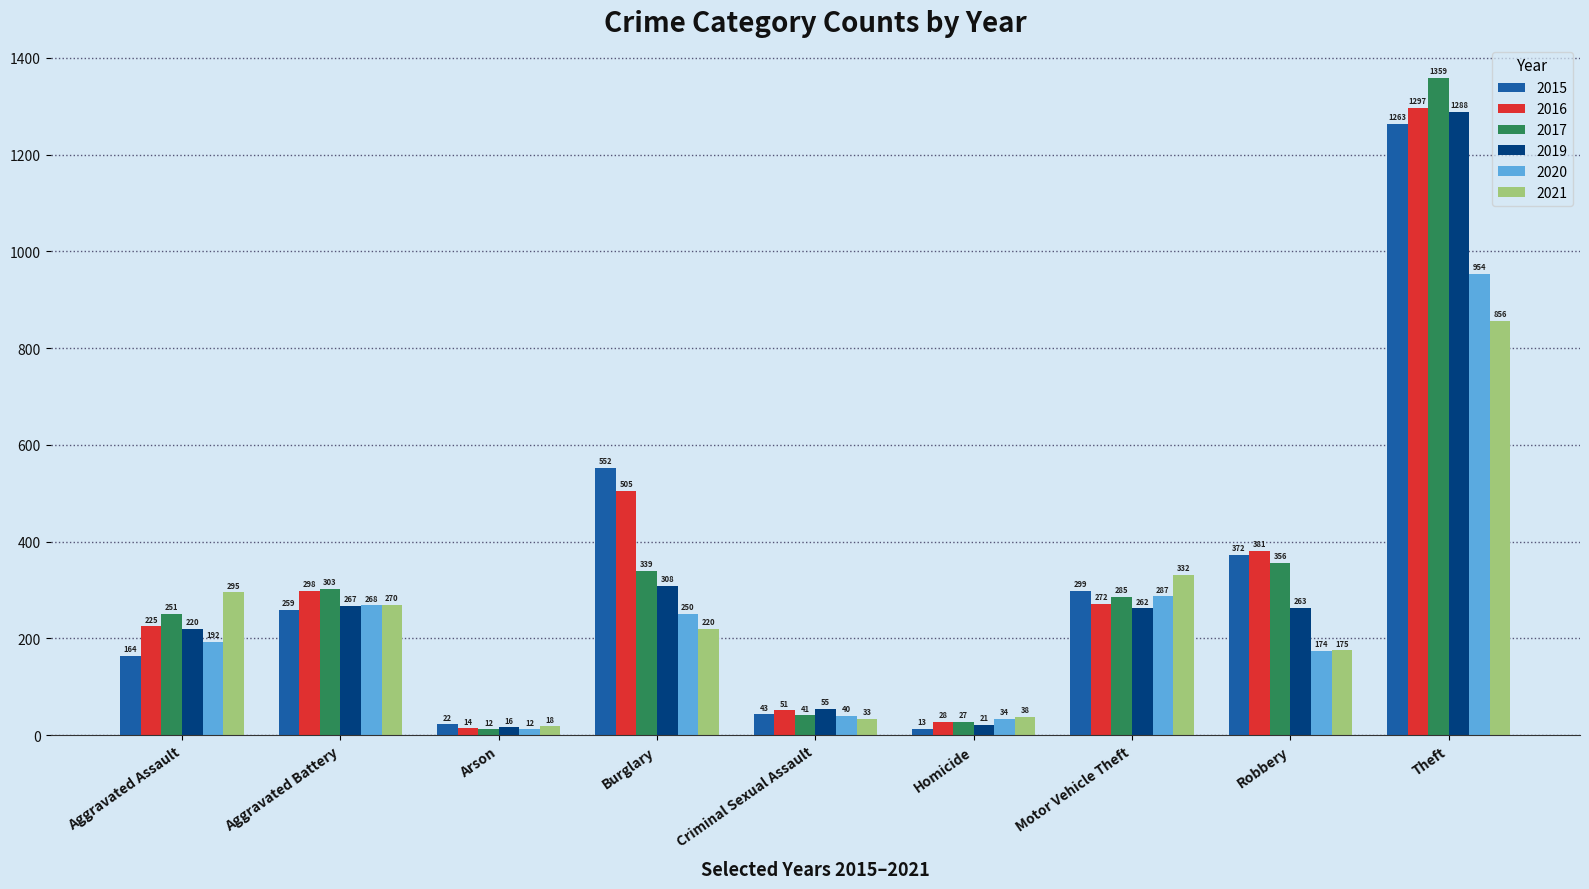

What is the sum of all 2019 values?

2700